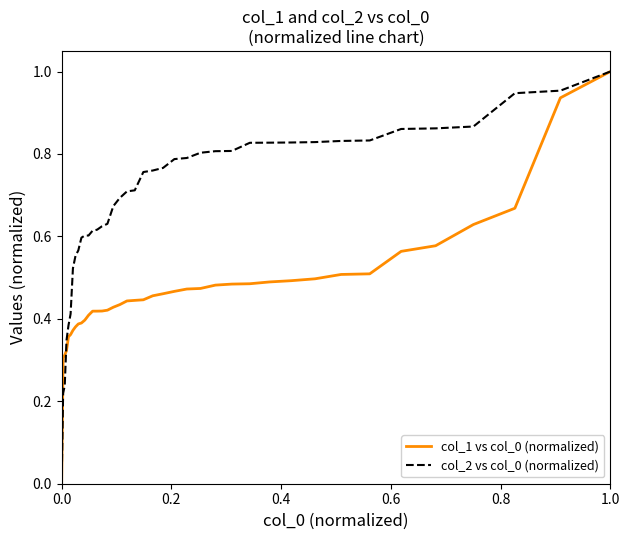

Which series has the largest total across all categories?

col_2 vs col_0 (normalized)